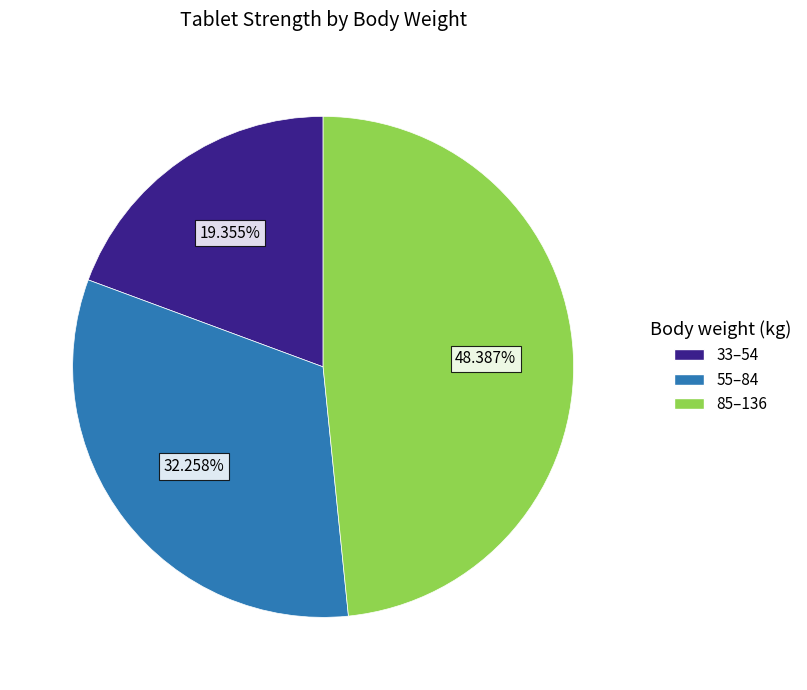

Which slice is the smallest?

33–54